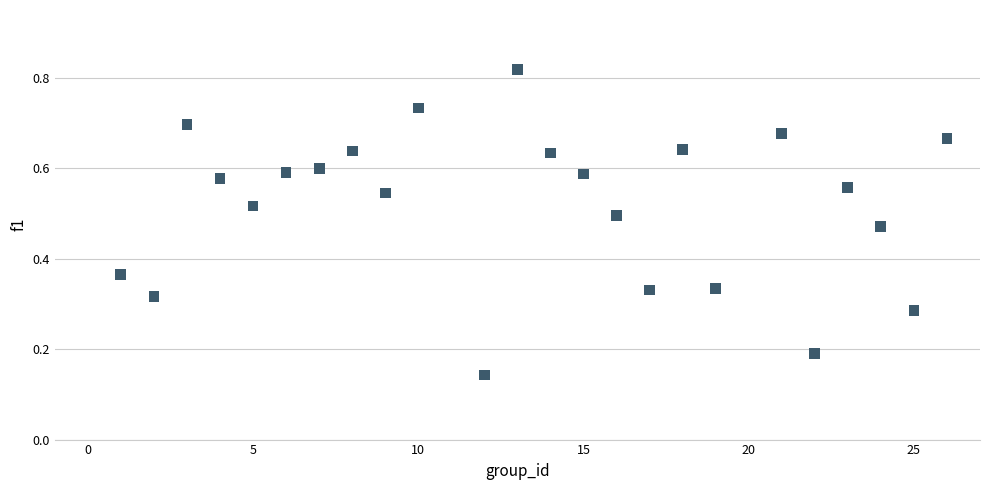

What is the range of X values (max minus min)?

25.0